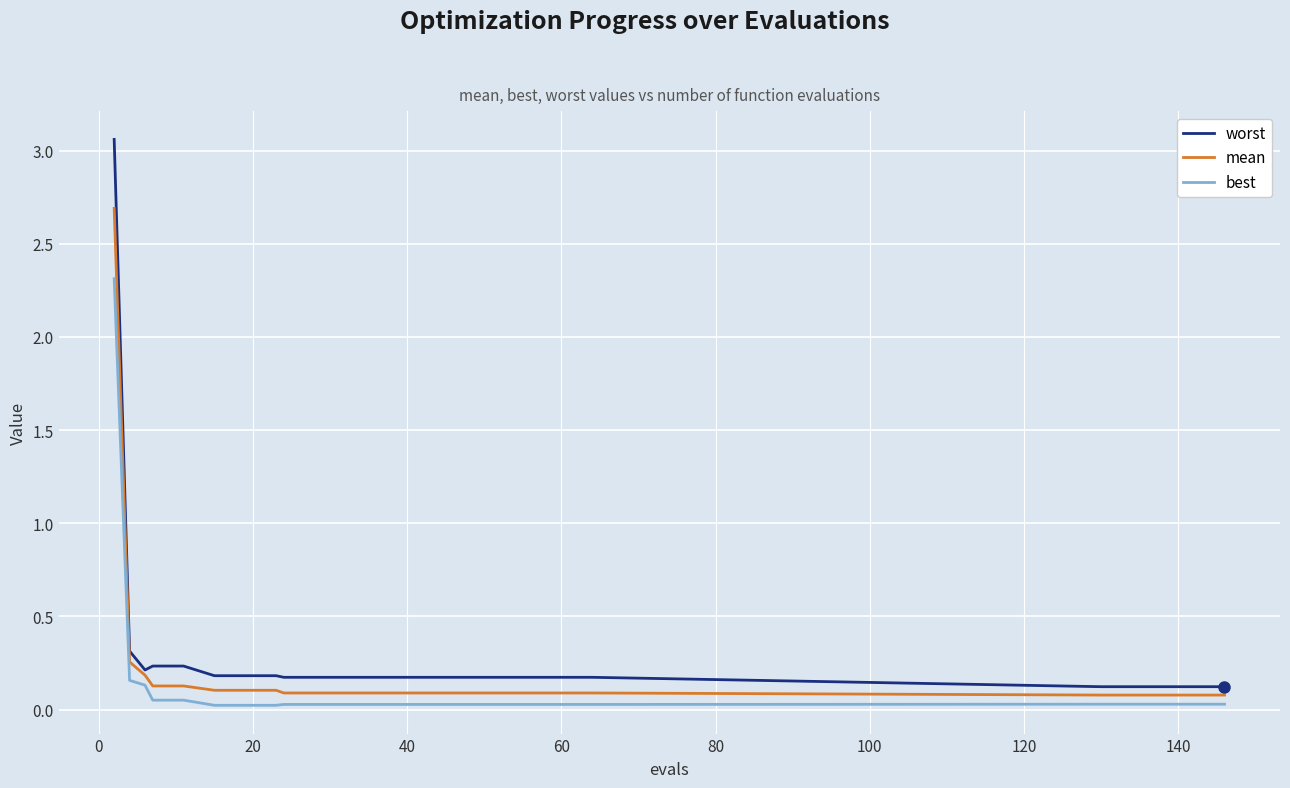

True or false: worst and best intersect in this chart.

False